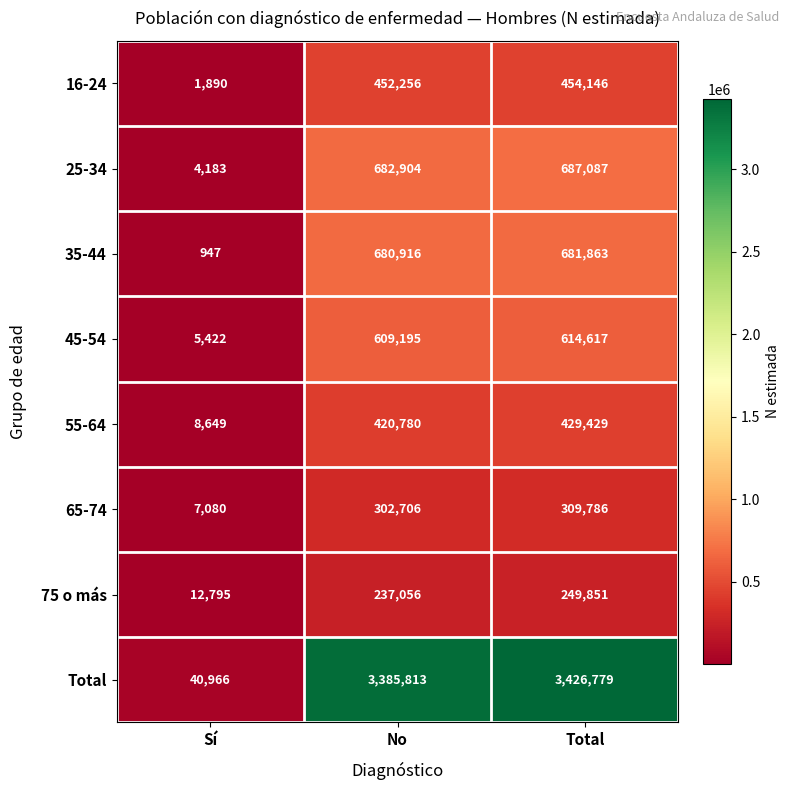

What is the difference between the 35-44 values at No and Sí?

679969